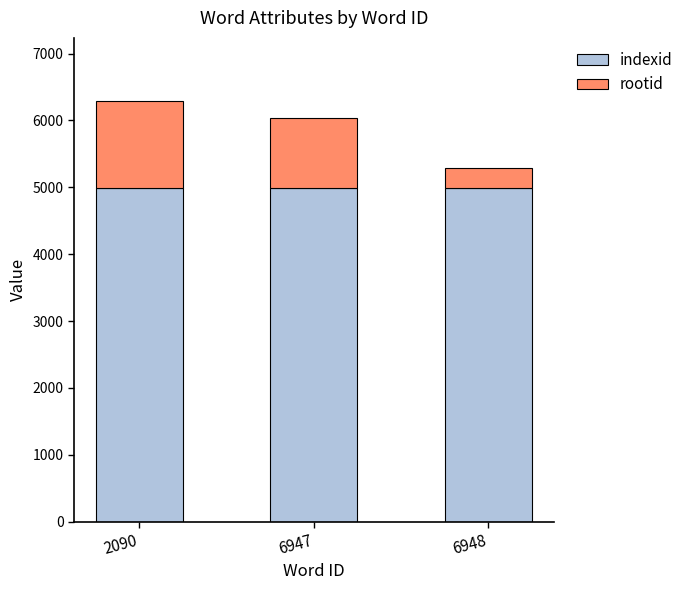

What is the sum of all indexid values?

14973